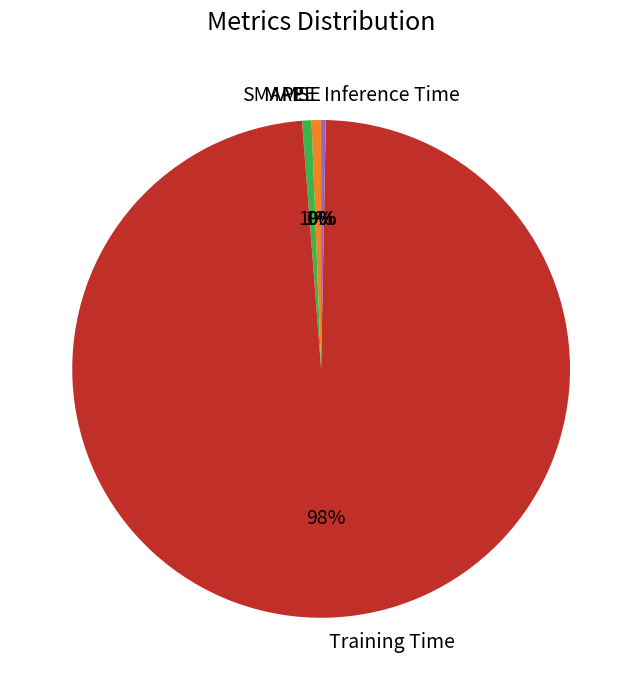

To the nearest percent, what portion does SMAPE represent?

1%